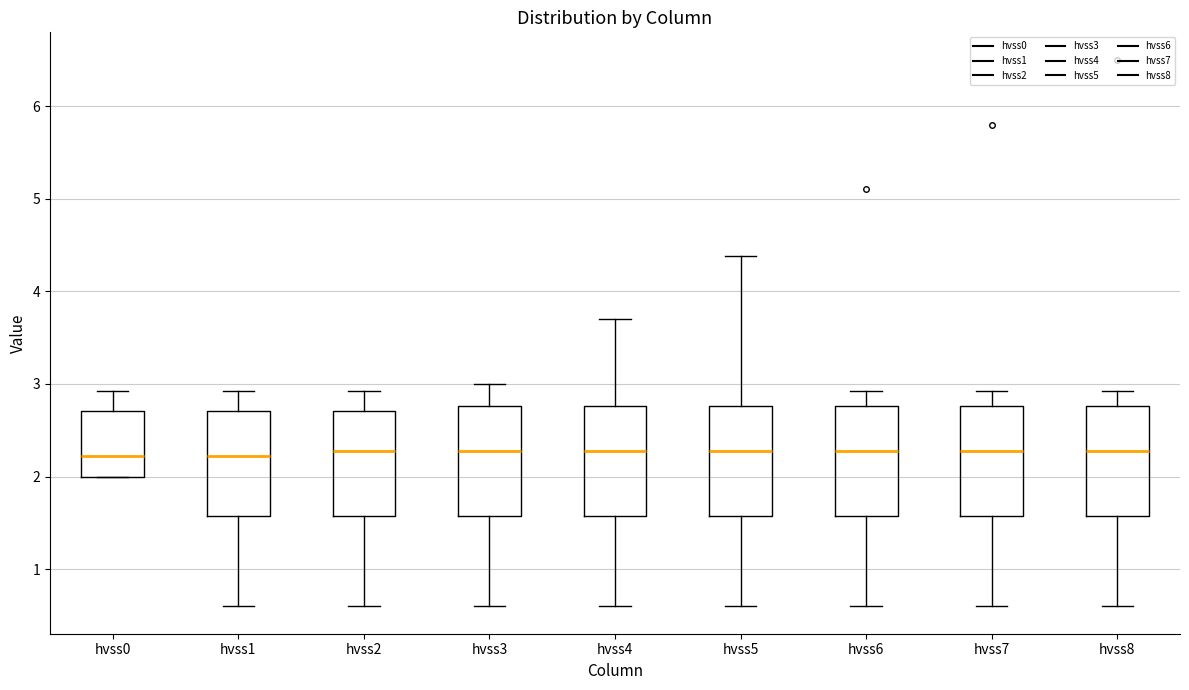

Reading left to right, transcribe this box plot: for each box, give where its median line is, the range the box spans, and where its two whiskers end, as read against the y-axis. The values are not printed on the chart, so give them approximately, as read against the axis.

hvss0: median 2.2, box 2.0 to 2.7, whiskers 2.0 to 2.9
hvss1: median 2.2, box 1.6 to 2.7, whiskers 0.6 to 2.9
hvss2: median 2.3, box 1.6 to 2.7, whiskers 0.6 to 2.9
hvss3: median 2.3, box 1.6 to 2.8, whiskers 0.6 to 3.0
hvss4: median 2.3, box 1.6 to 2.8, whiskers 0.6 to 3.7
hvss5: median 2.3, box 1.6 to 2.8, whiskers 0.6 to 4.4
hvss6: median 2.3, box 1.6 to 2.8, whiskers 0.6 to 2.9
hvss7: median 2.3, box 1.6 to 2.8, whiskers 0.6 to 2.9
hvss8: median 2.3, box 1.6 to 2.8, whiskers 0.6 to 2.9